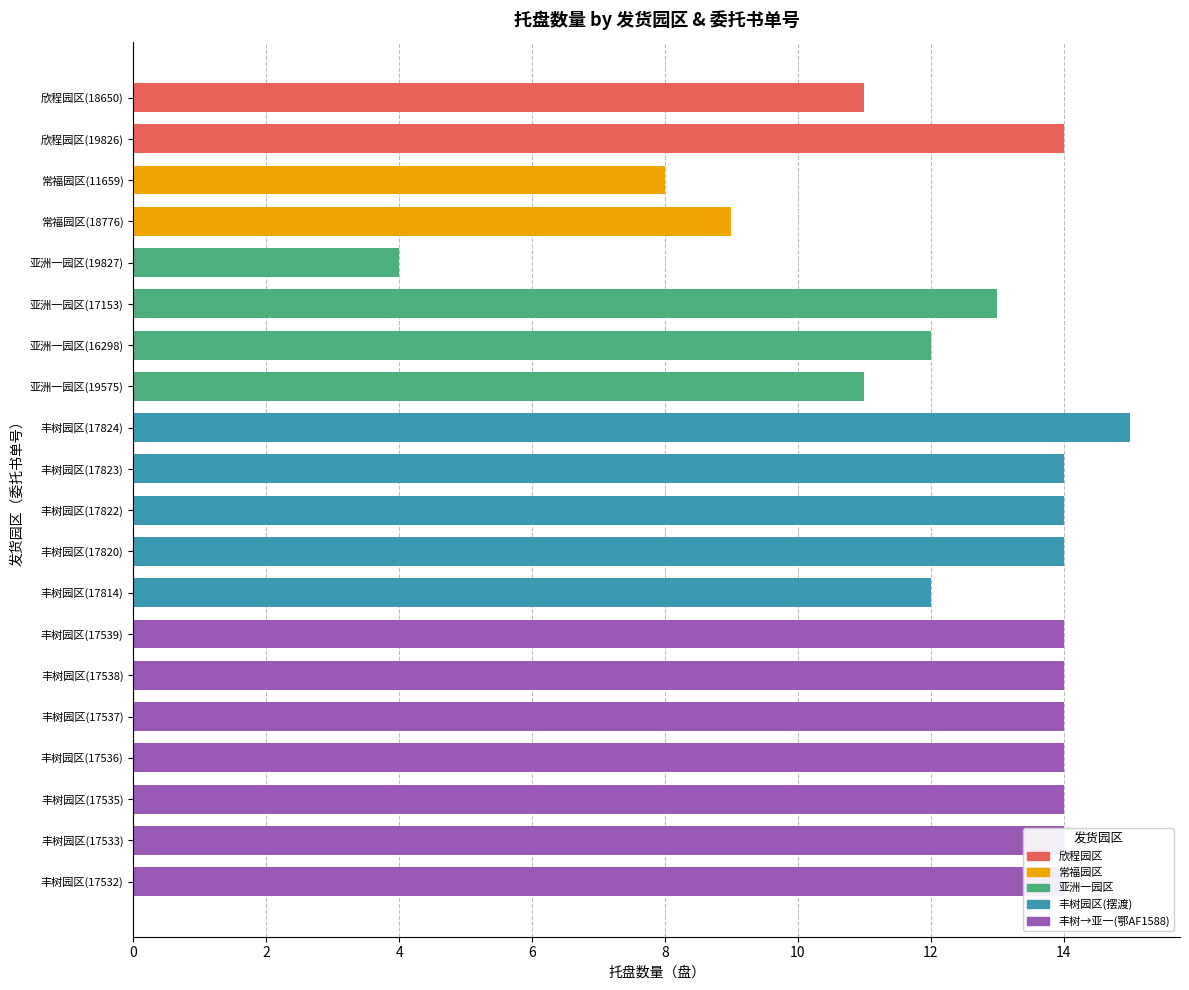

What is the difference between the maximum and second lowest values?

7